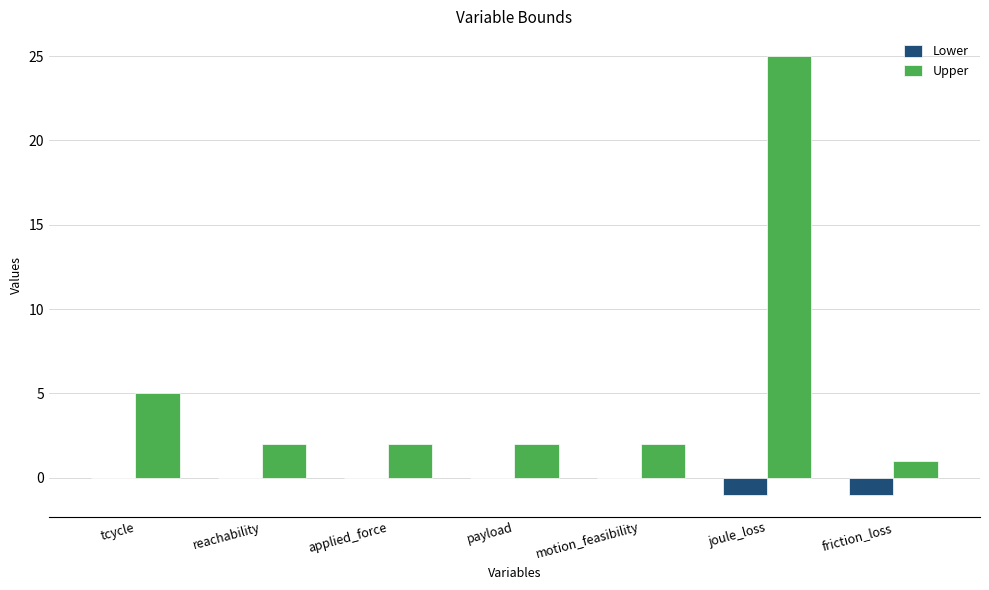

What is the spread (max minus min) of values at joule_loss?

26